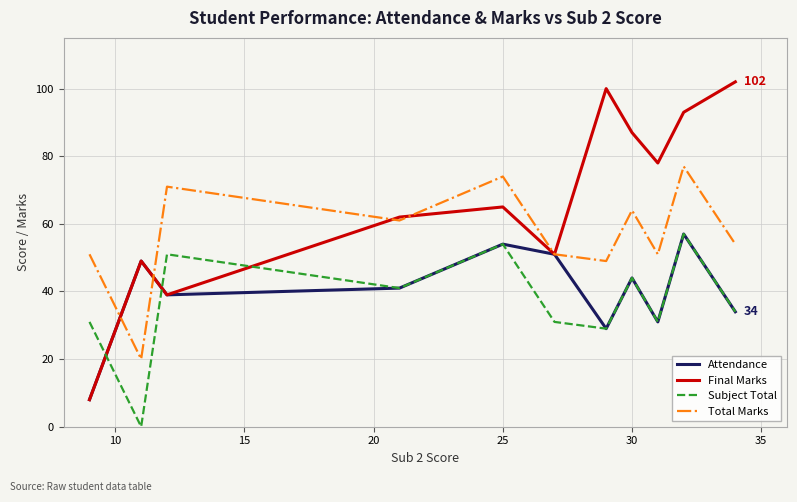

True or false: Total Marks and Subject Total cross at least once.

False